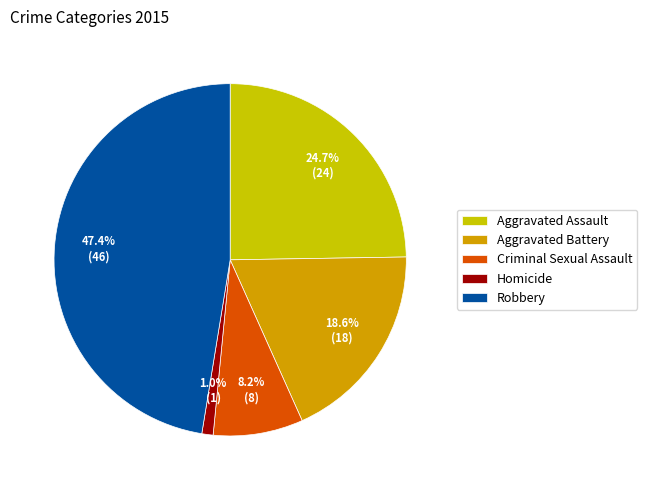

How many segments does this pie chart have?

5